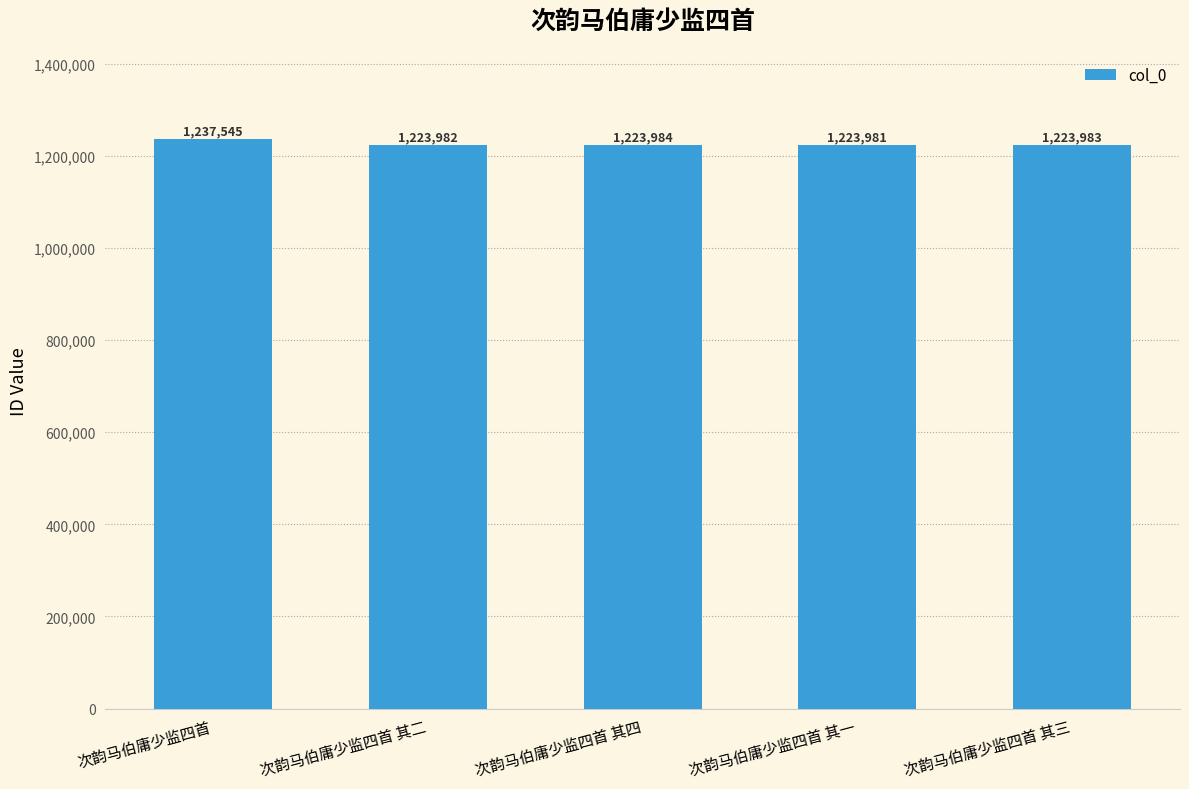

What is the change in value from 次韵马伯庸少监四首 to 次韵马伯庸少监四首 其一?

-13564